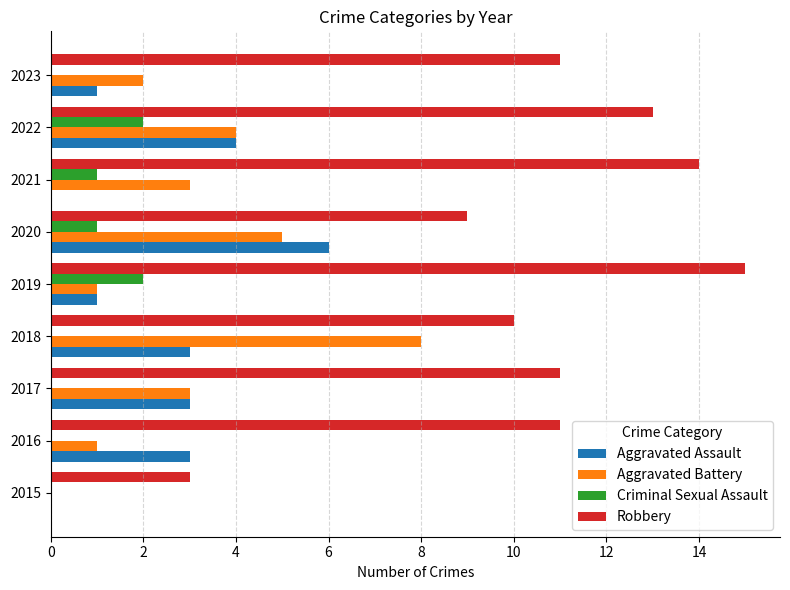

What is the sum of the Aggravated Assault values at 2018 and 2016?

6